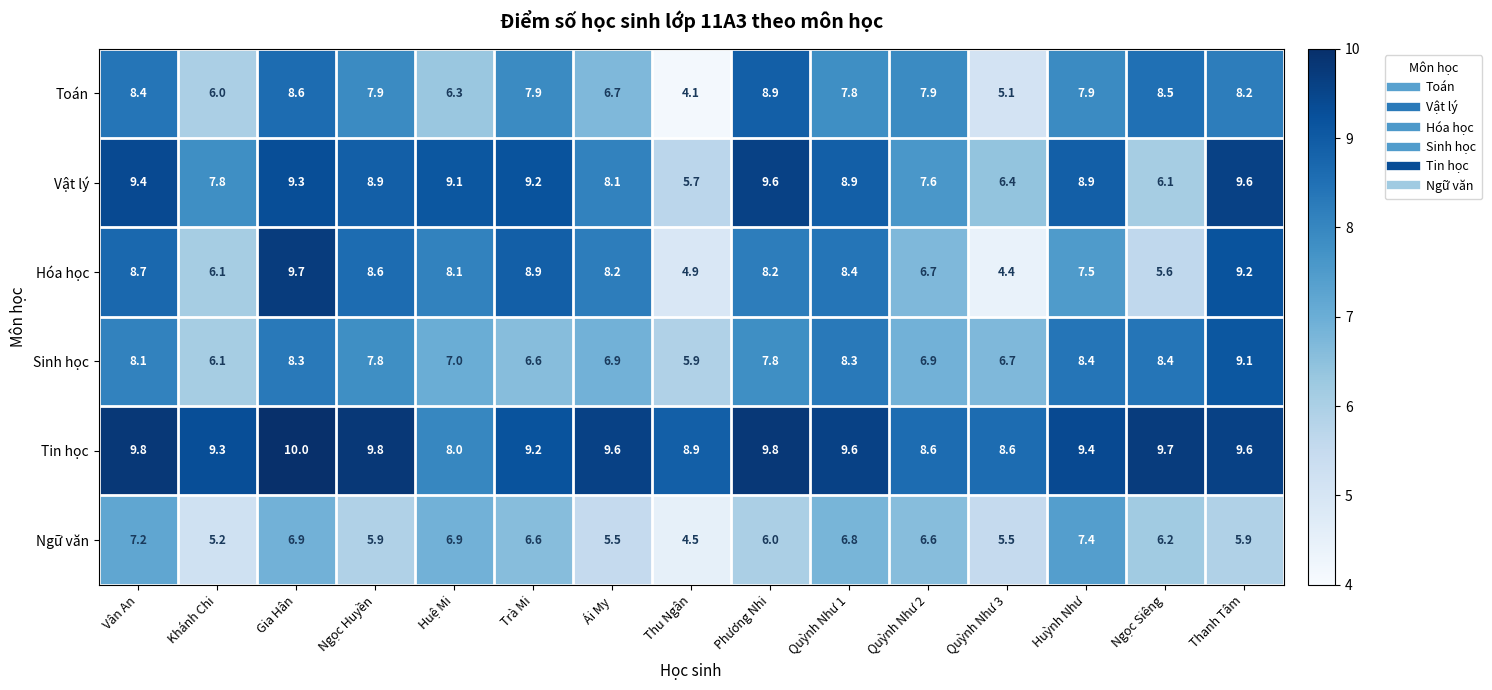

What is the spread (max minus min) of values at Vân An?

2.6